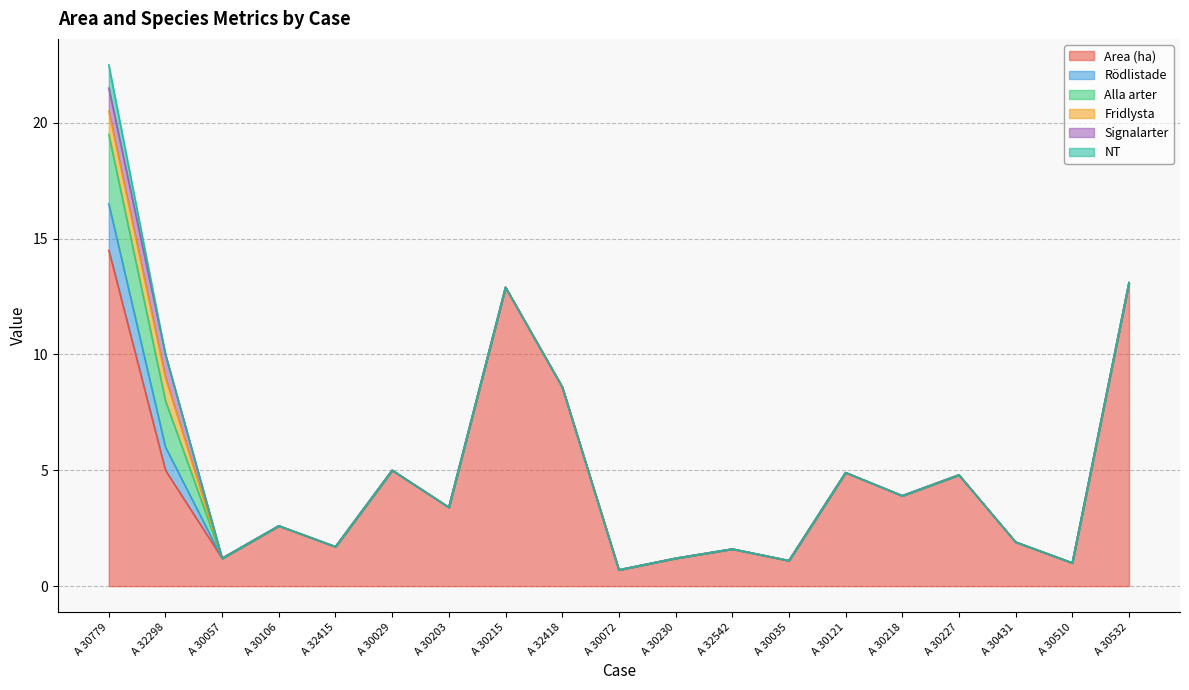

True or false: Alla arter and Area (ha) intersect in this chart.

False